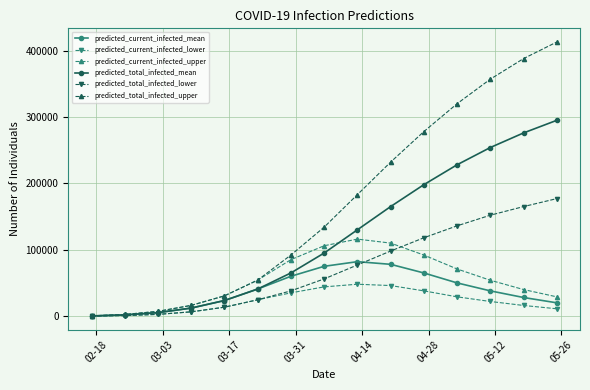

At how many categories does at least one series exceed 267108?

5